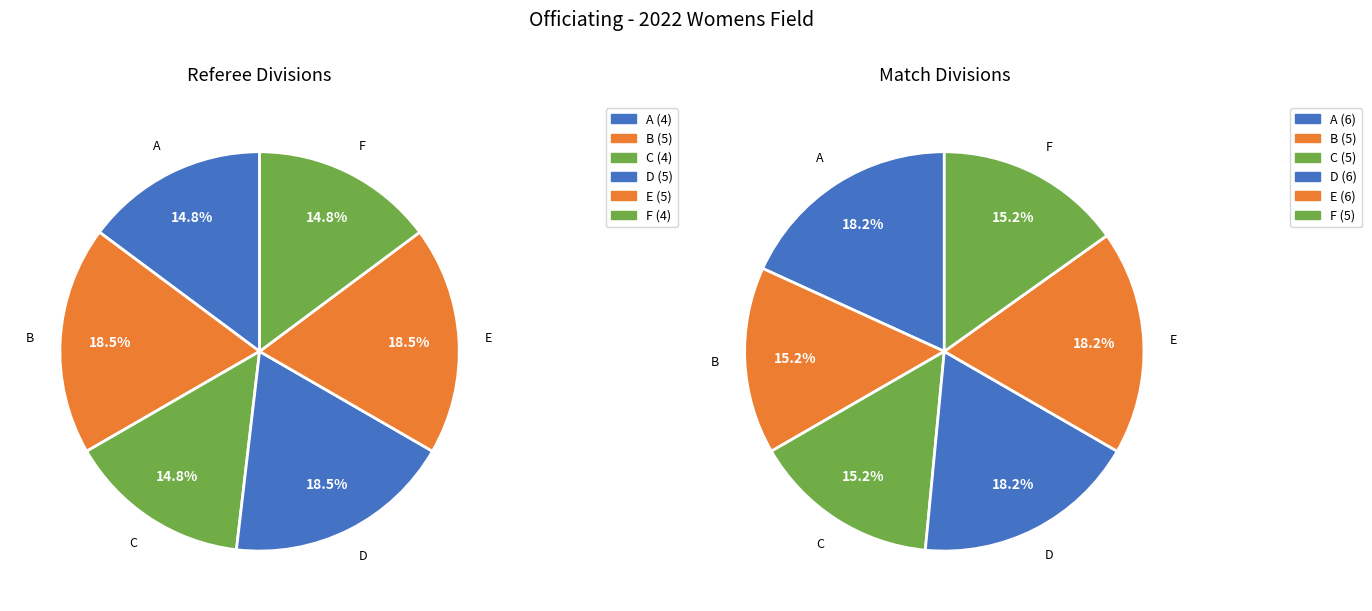

What is the change in value from C to D?

+1